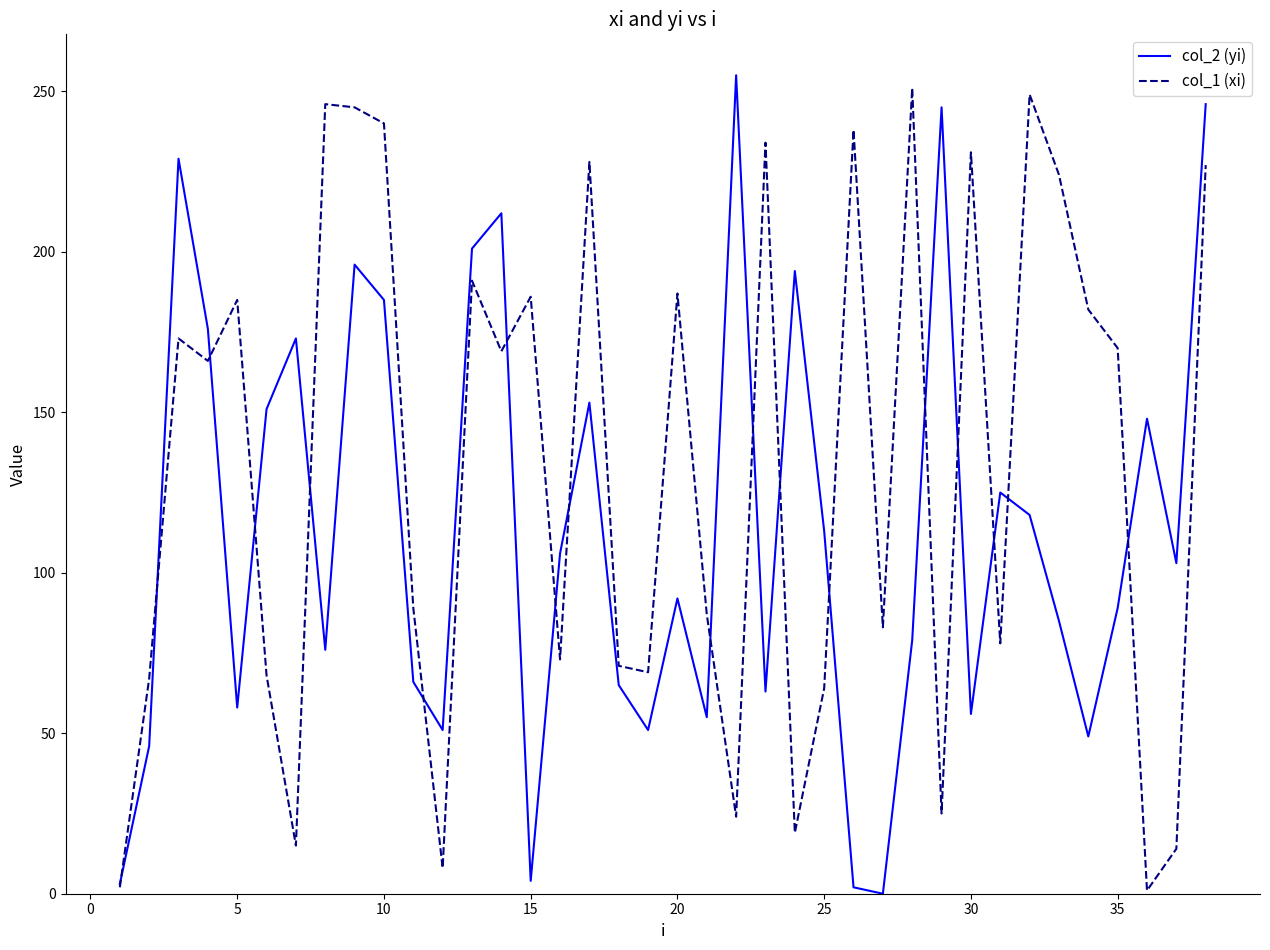

List the series in order of their overall mean, lowest first.

col_2 (yi), col_1 (xi)